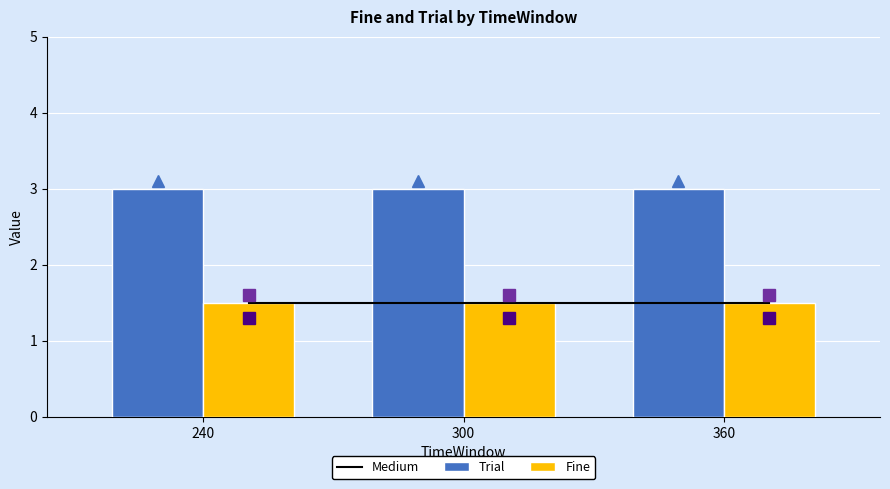

What is the average value of the Medium series?

1.5